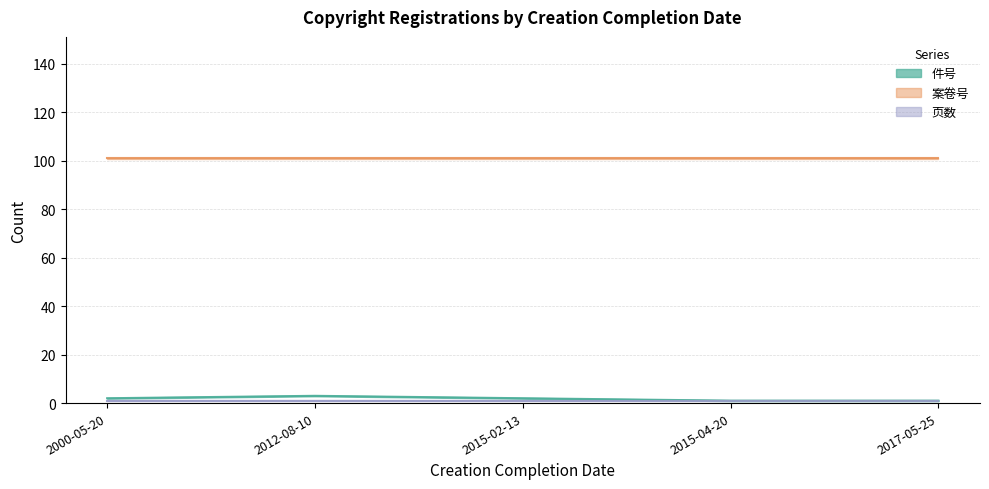

What is the total value across all series at 2012-08-10?

105